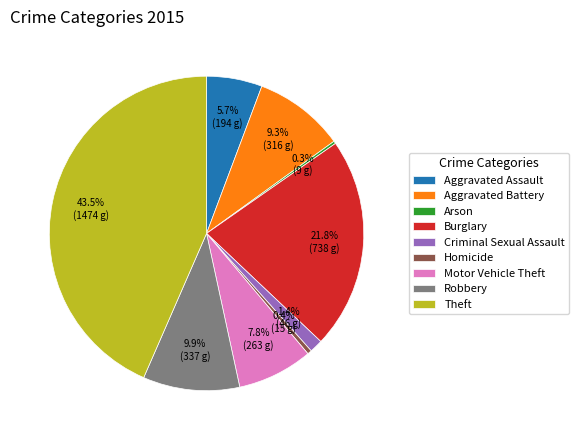

Does any single category account for the majority?

No